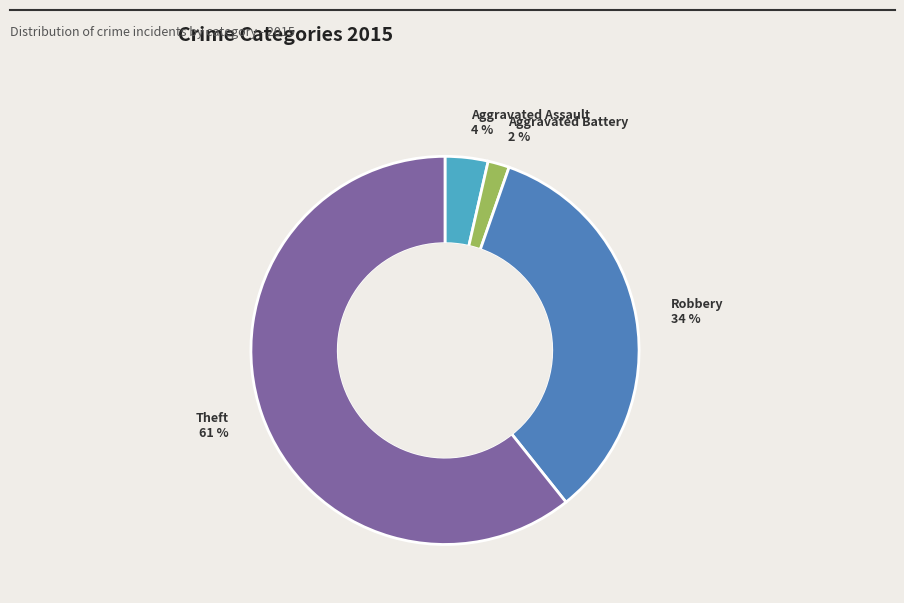

Is the sum of Aggravated Battery and Theft greater than half?

Yes